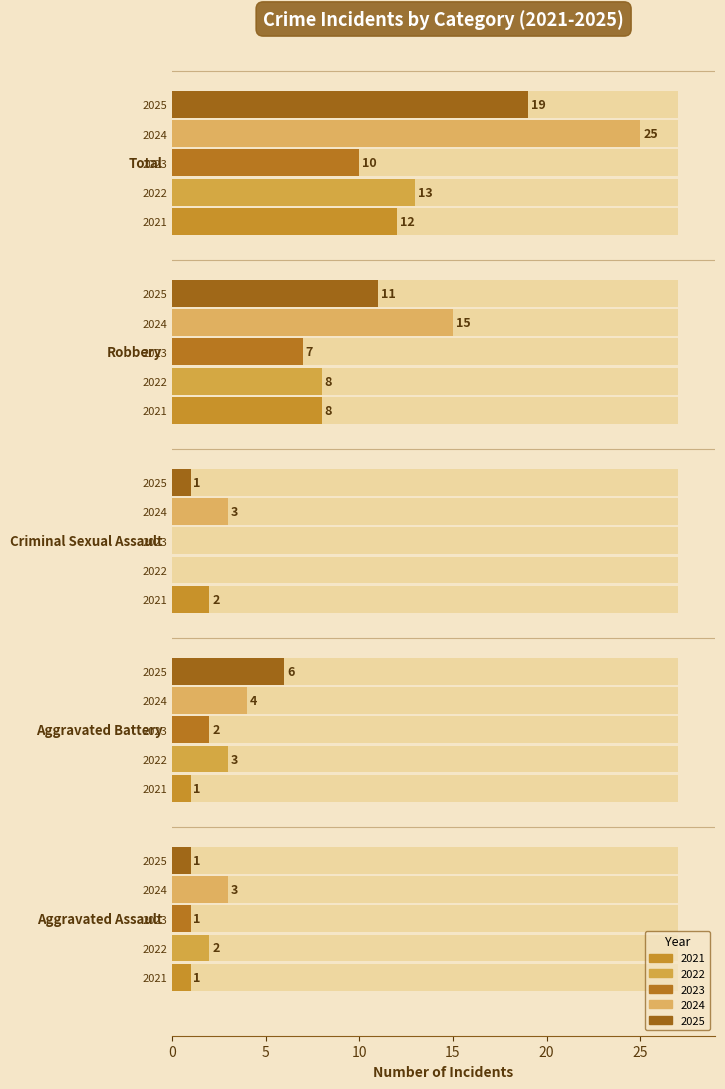

Is it true that Robbery equals 8 at 2021?

True